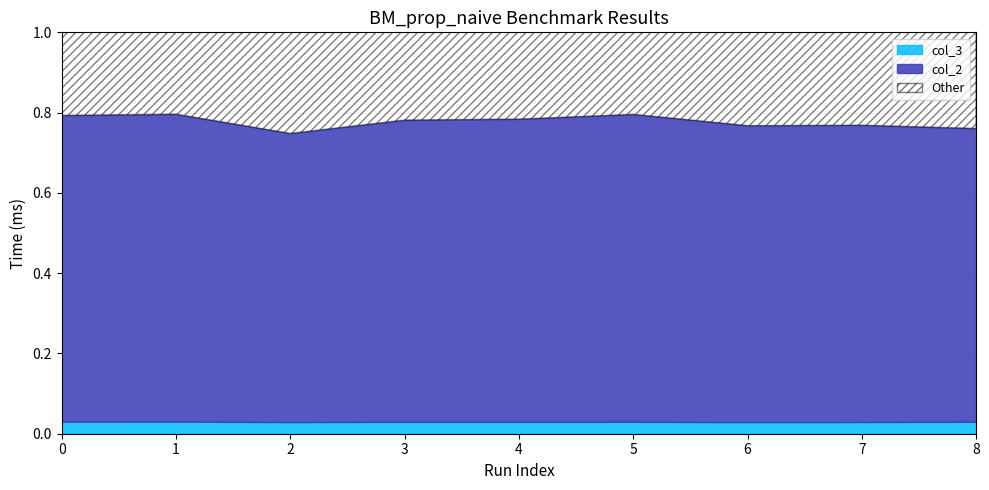

Count the col_3 values in the range 0 to 1.

9